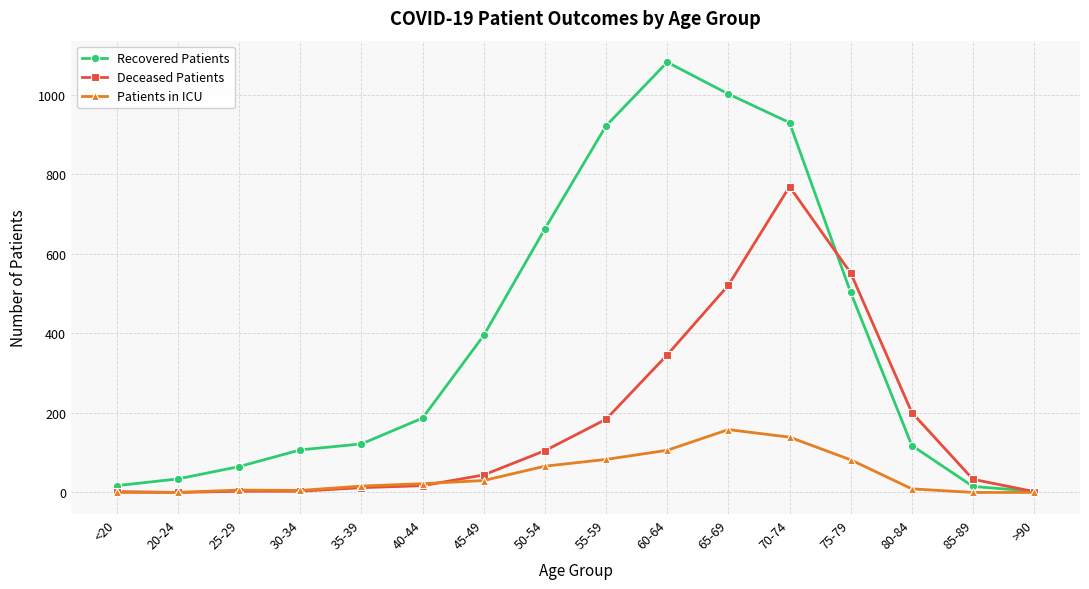

How many lines are shown in the chart?

3